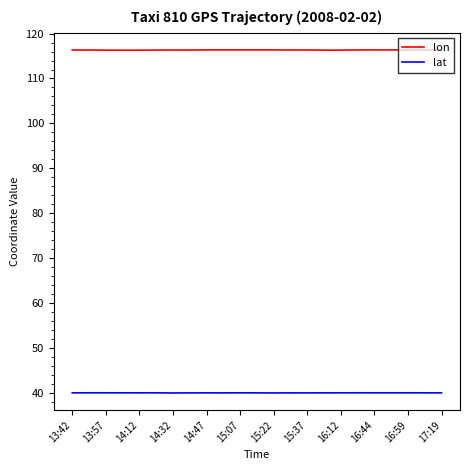

List the series in order of their peak value, highest first.

lon, lat